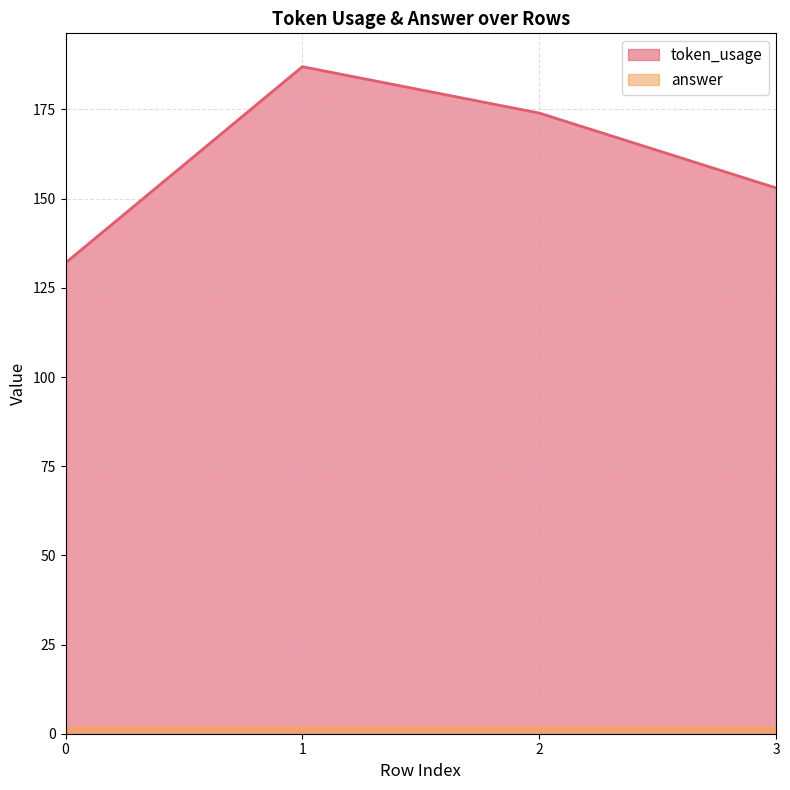

At which label is the value closest to 159?

3